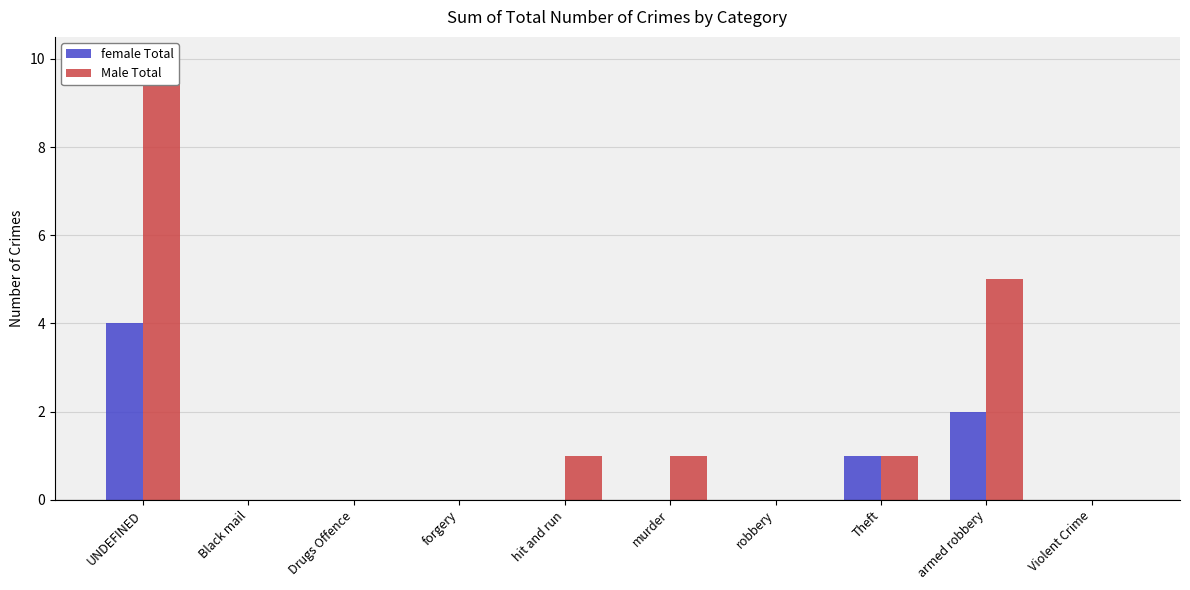

How many bars are there in total?

20